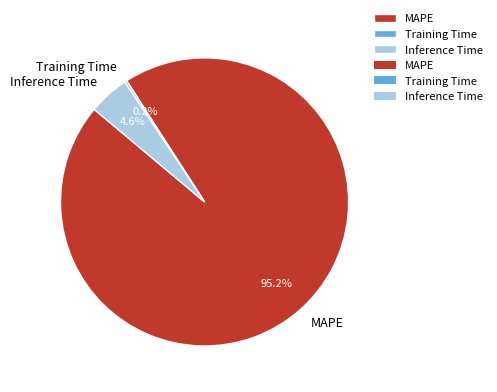

True or false: Inference Time accounts for 5% of the total.

True